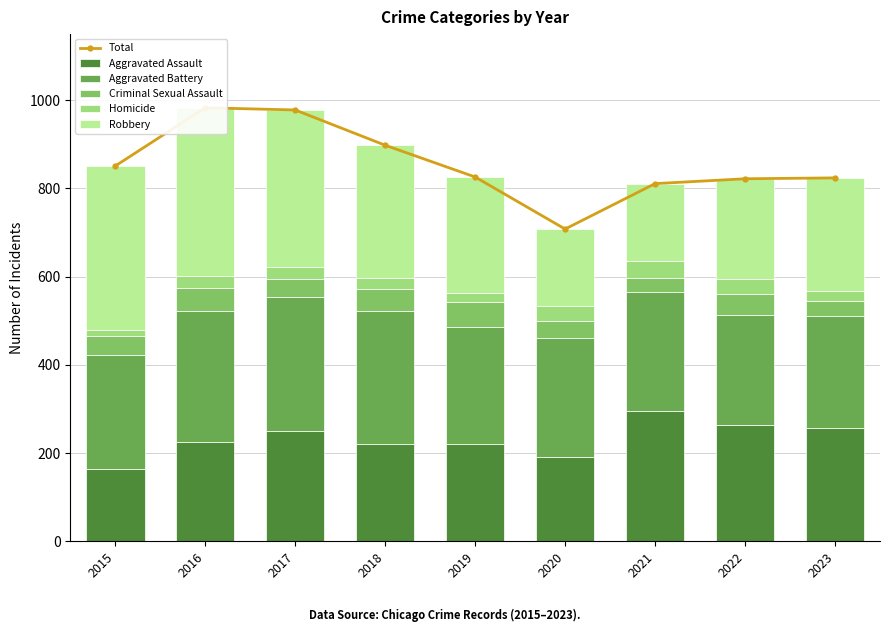

What is the minimum value for Robbery?

174